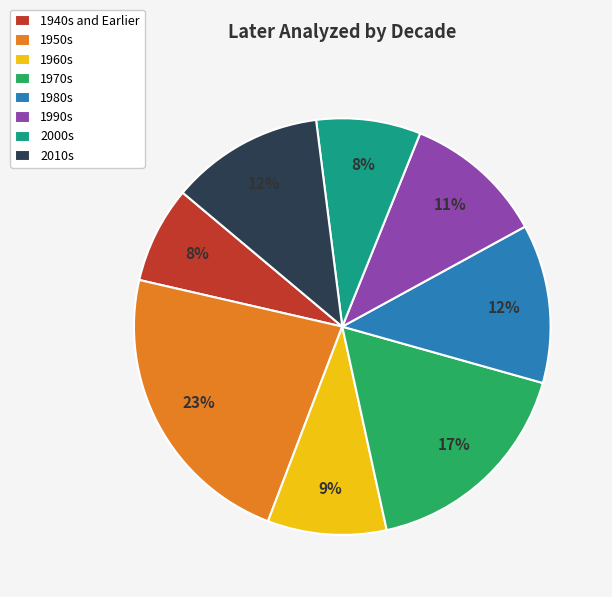

To the nearest percent, what portion does 1990s represent?

11%